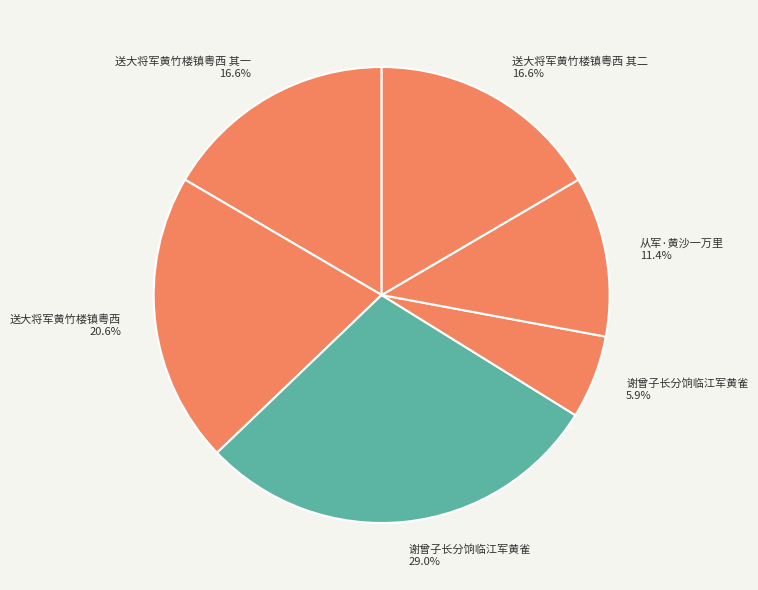

To the nearest percent, what is the average slice percentage?

17%